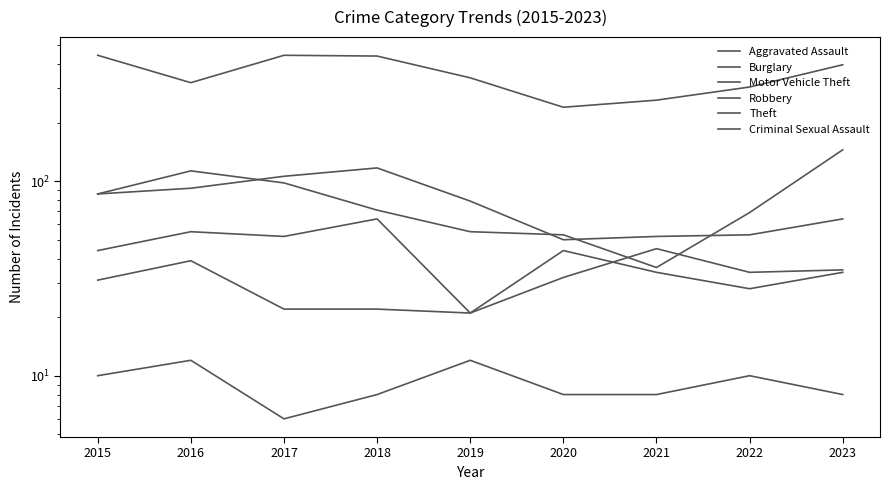

At which label is Aggravated Assault closest to 33?

2020